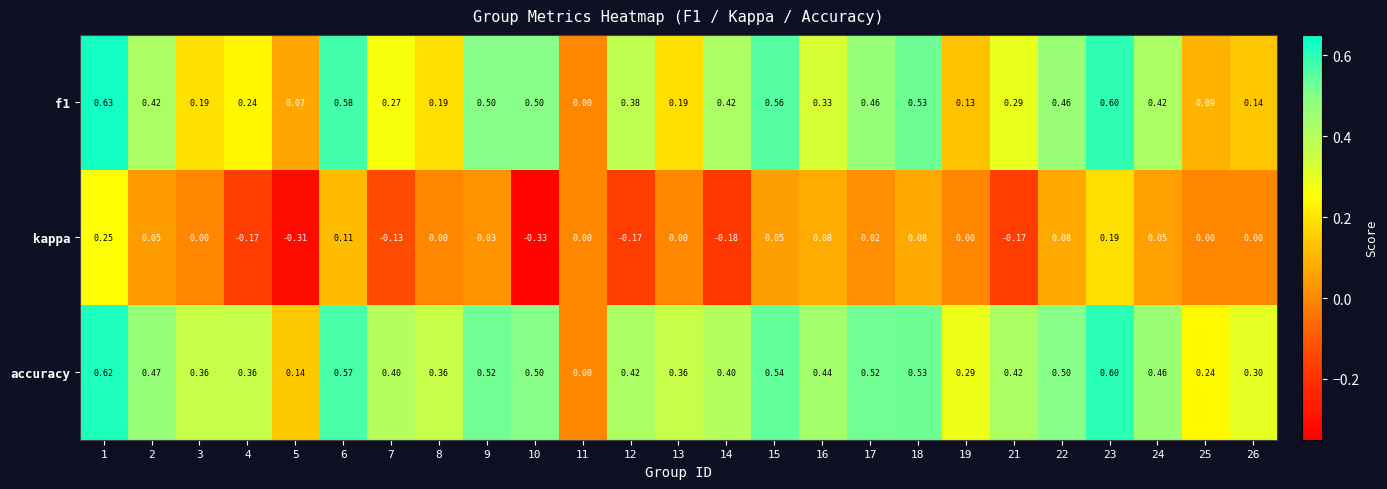

At which category is the sum across all series the highest?

1